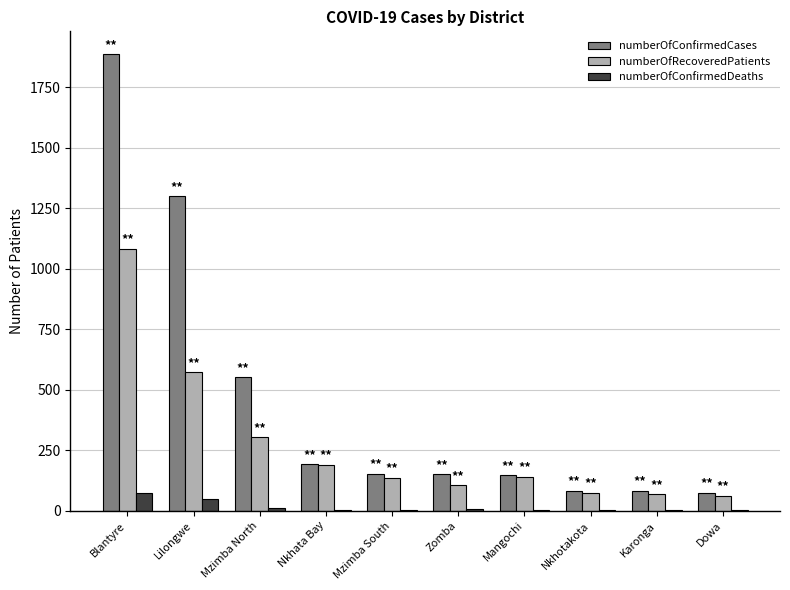

The numberOfConfirmedCases series shows 191 at Nkhata Bay. True or false?

True